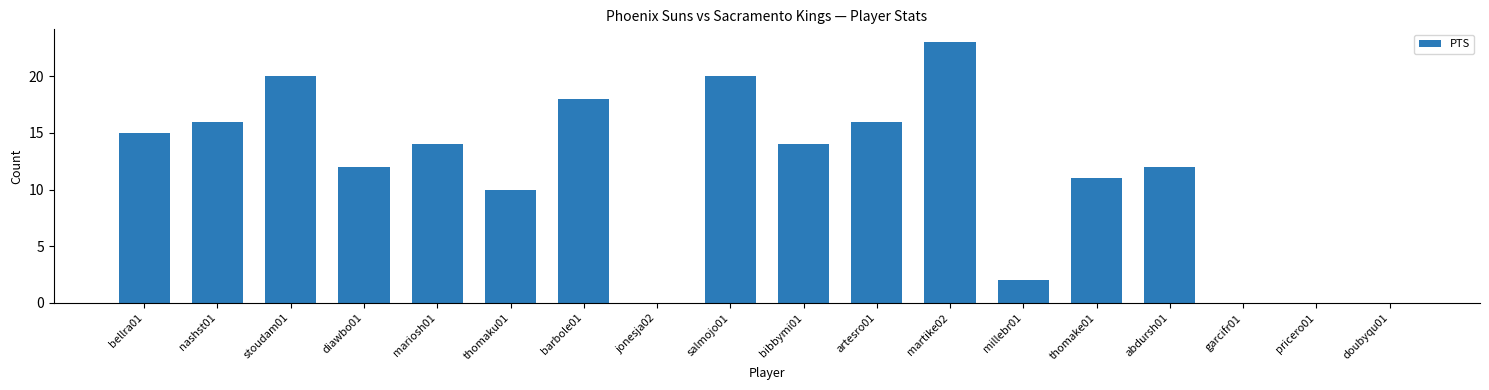

At which category does the chart reach its peak across all series?

martike02